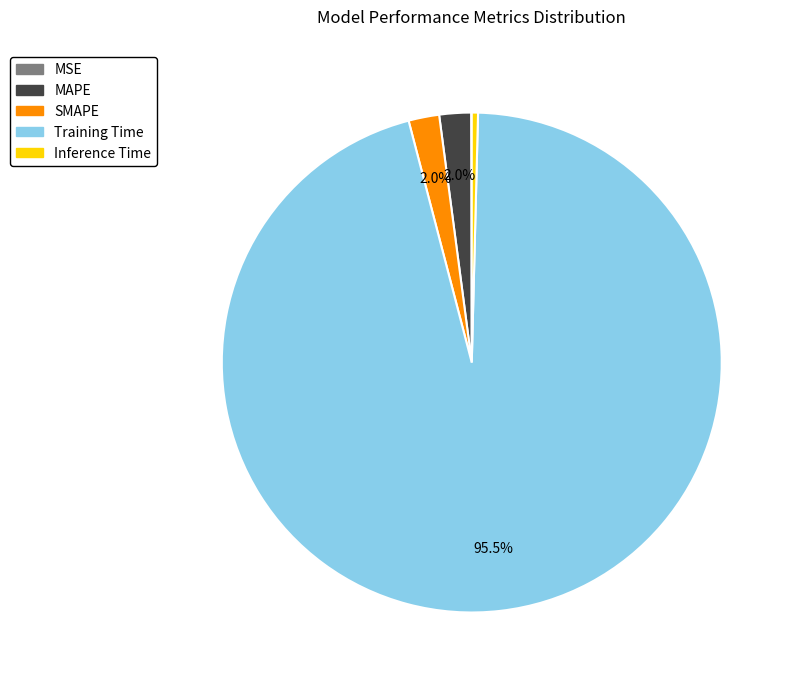

Does any single category account for the majority?

Yes